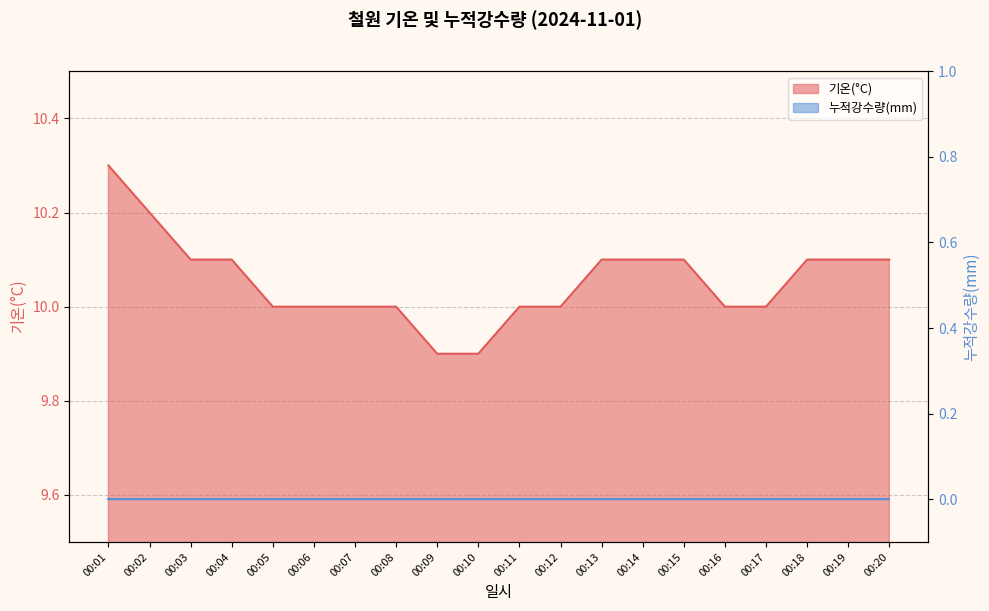

What is the smallest value displayed?

9.9